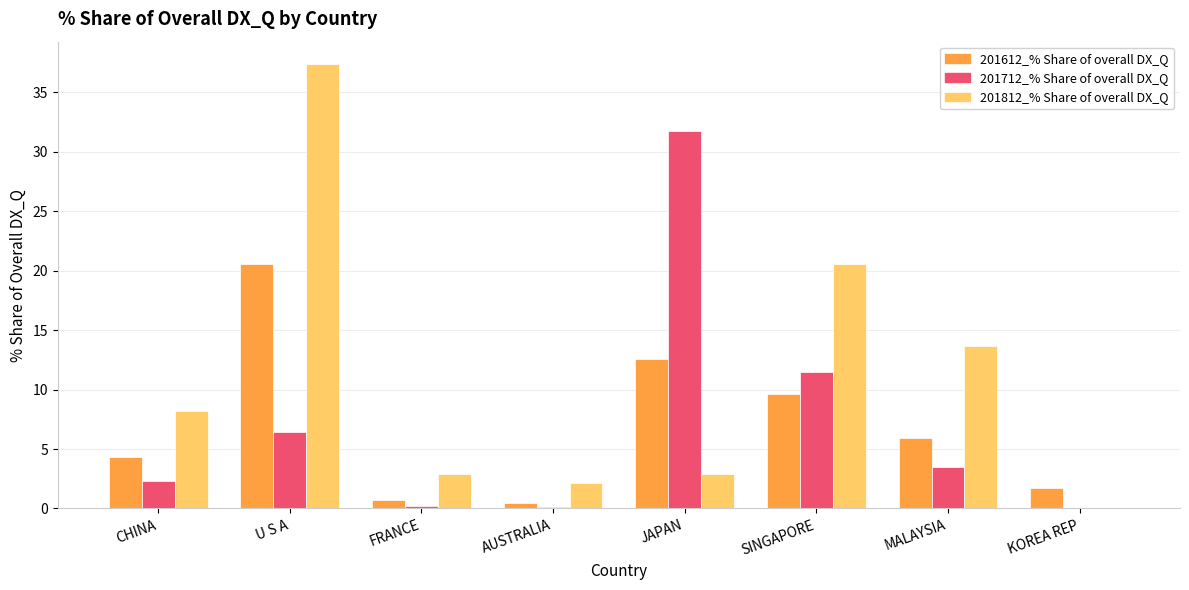

Is it true that 201612_% Share of overall DX_Q equals 12.5 at JAPAN?

True